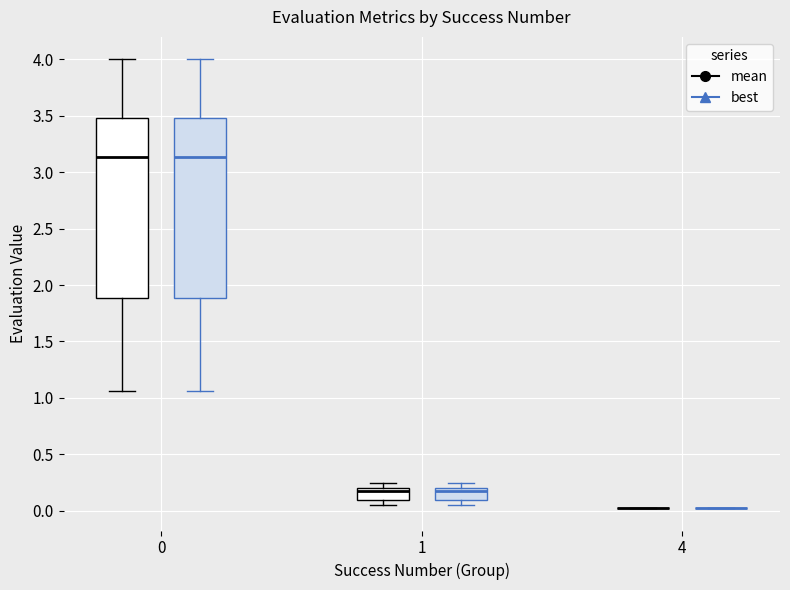

Reading left to right, transcribe this box plot: for each box, give where its median line is, the range the box spans, and where its two whiskers end, as read against the y-axis. The values are not printed on the chart, so give them approximately, as read against the axis.

0 (mean): median 3.15, box 1.90 to 3.50, whiskers 1.05 to 4.00
0 (best): median 3.15, box 1.90 to 3.50, whiskers 1.05 to 4.00
1 (mean): median 0.15, box 0.10 to 0.20, whiskers 0.05 to 0.25
1 (best): median 0.15, box 0.10 to 0.20, whiskers 0.05 to 0.25
4 (mean): box collapsed to a line at 0.00, whiskers 0.00 to 0.00
4 (best): box collapsed to a line at 0.00, whiskers 0.00 to 0.00